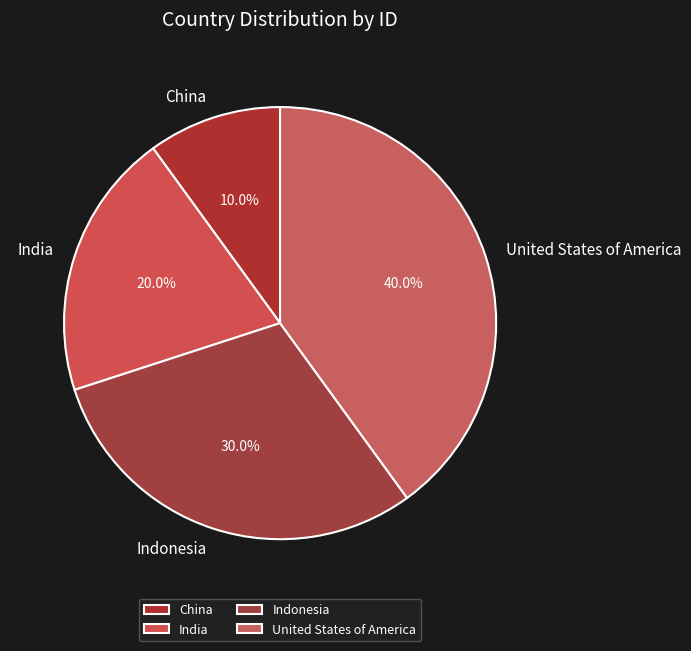

Rank the categories by value from highest to lowest.

United States of America, Indonesia, India, China